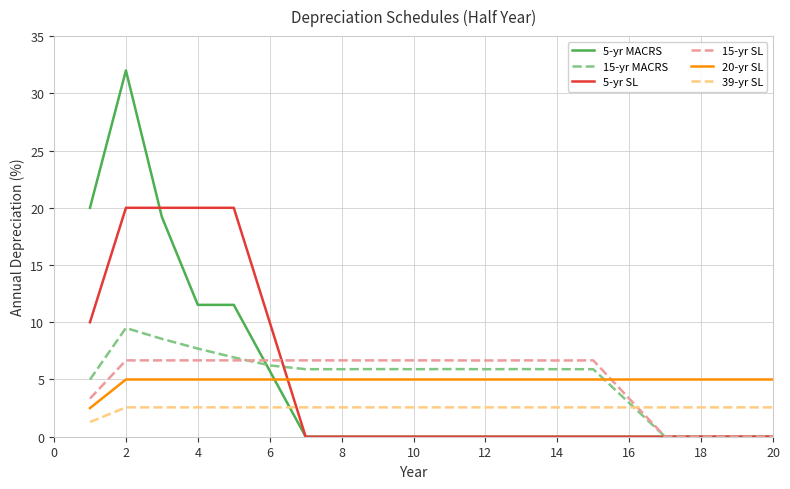

True or false: 39-yr SL and 20-yr SL intersect in this chart.

False